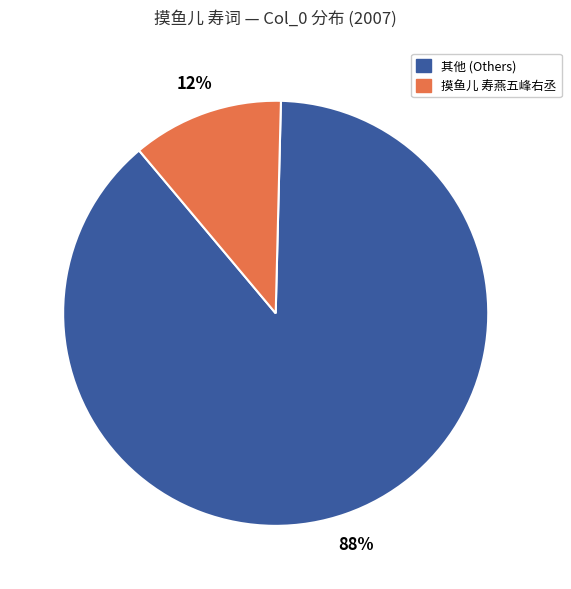

What is the largest slice in the pie chart?

其他 (Others)